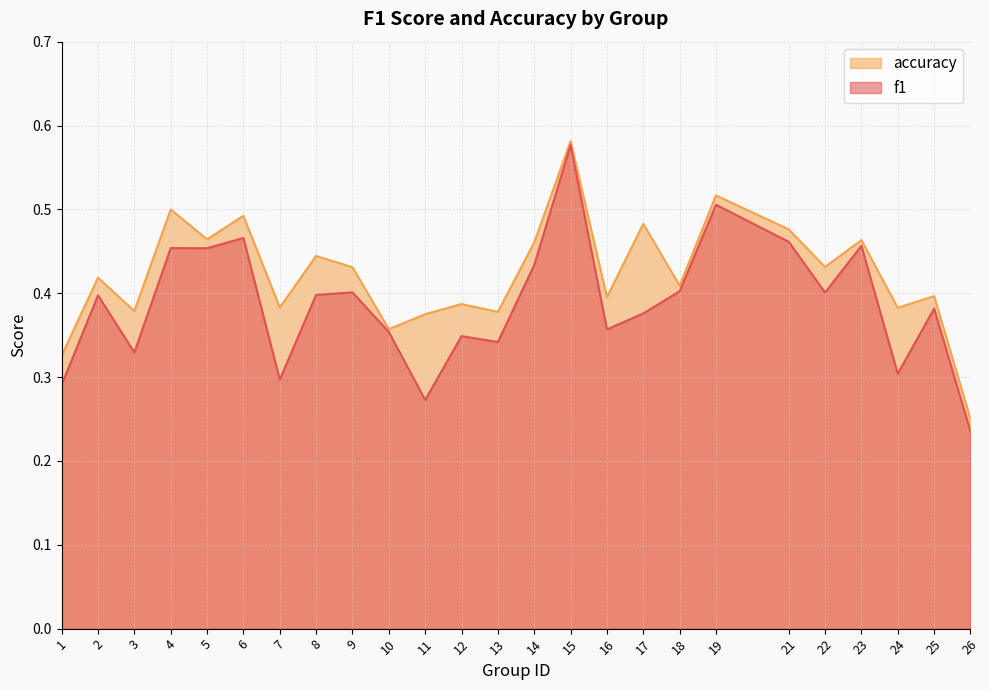

How many lines are shown in the chart?

2